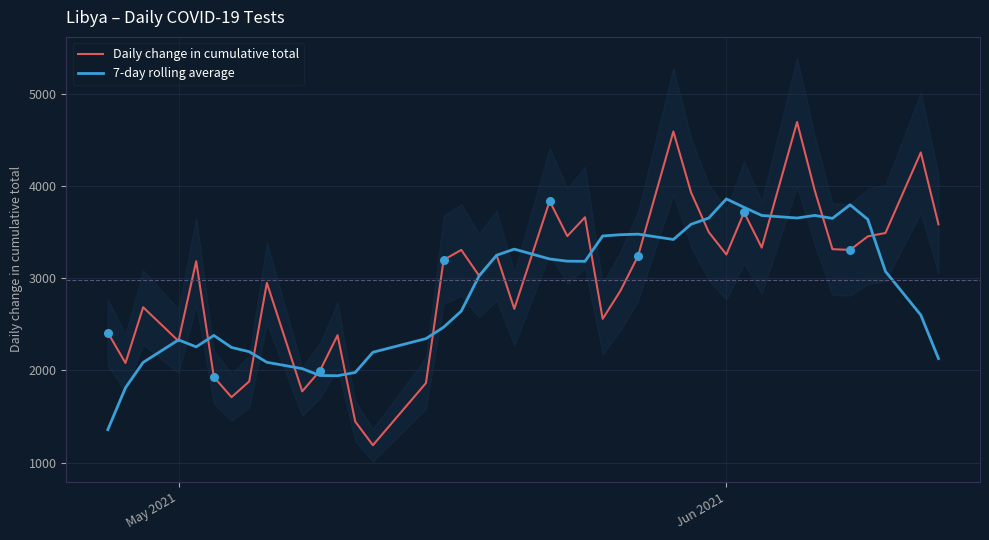

Which series has the widest spread of Y values?

Daily change in cumulative total